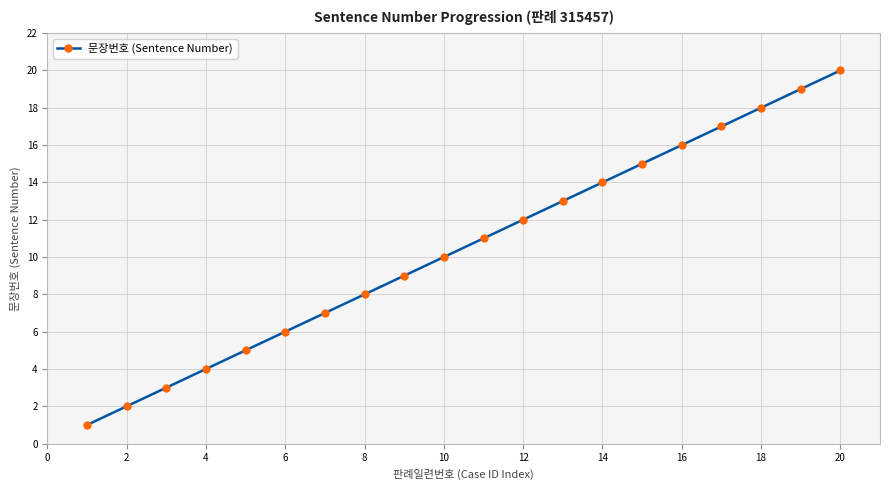

How many lines are shown in the chart?

1